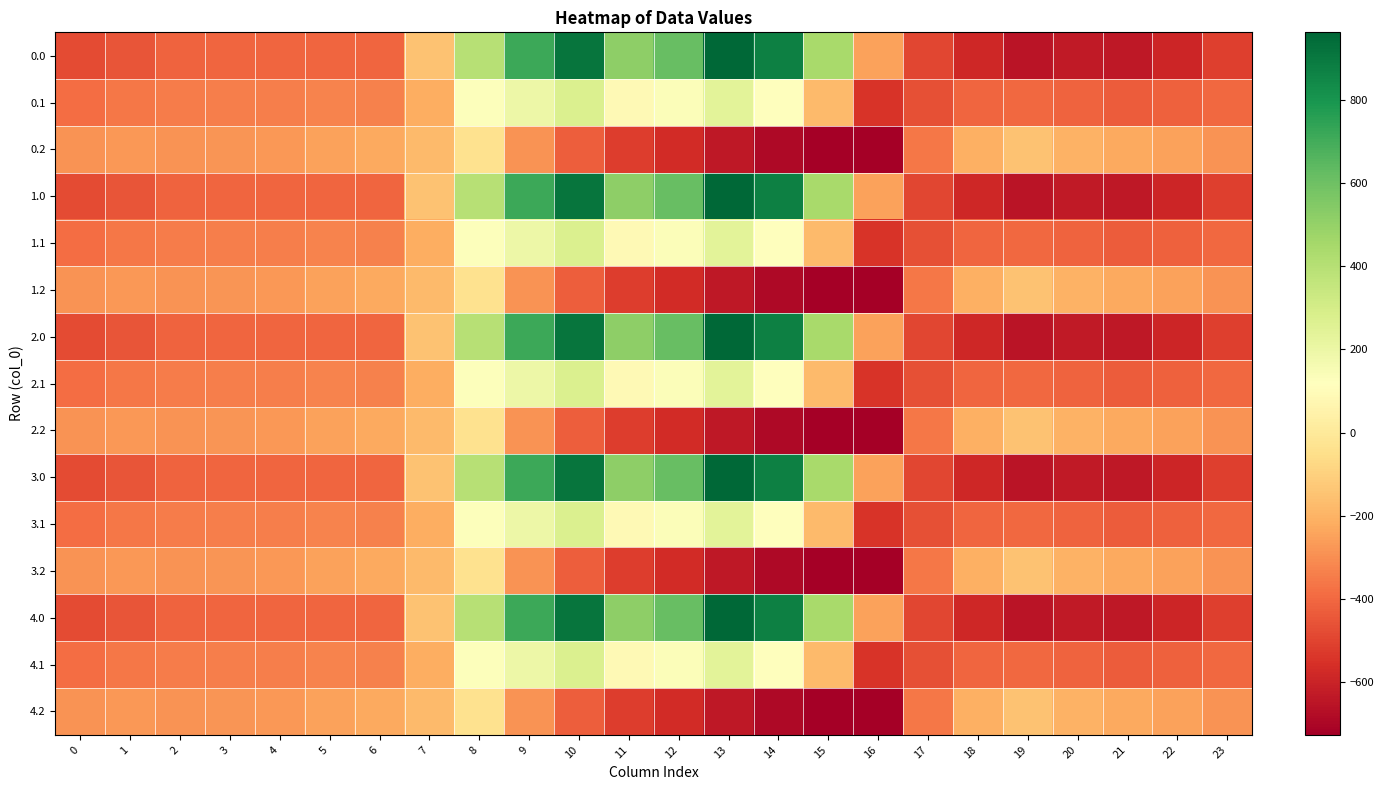

What is the minimum value shown in the chart?

-726.6